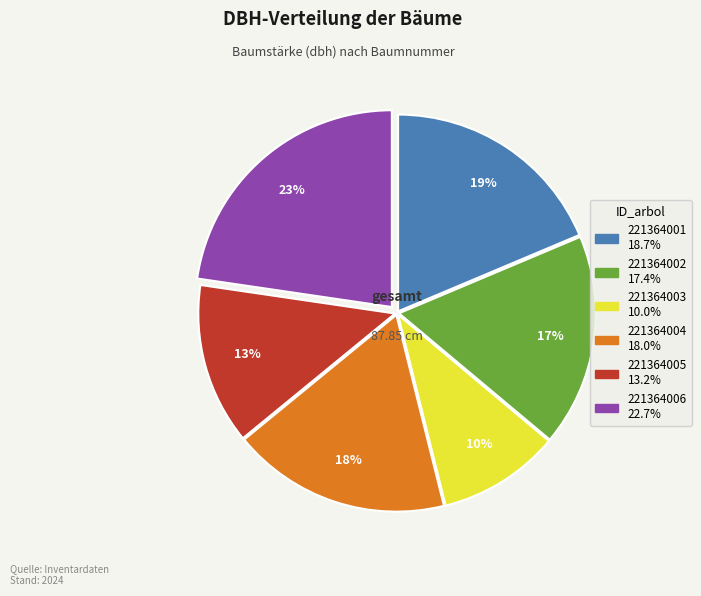

Rank the categories by value from highest to lowest.

221364006, 221364001, 221364004, 221364002, 221364005, 221364003